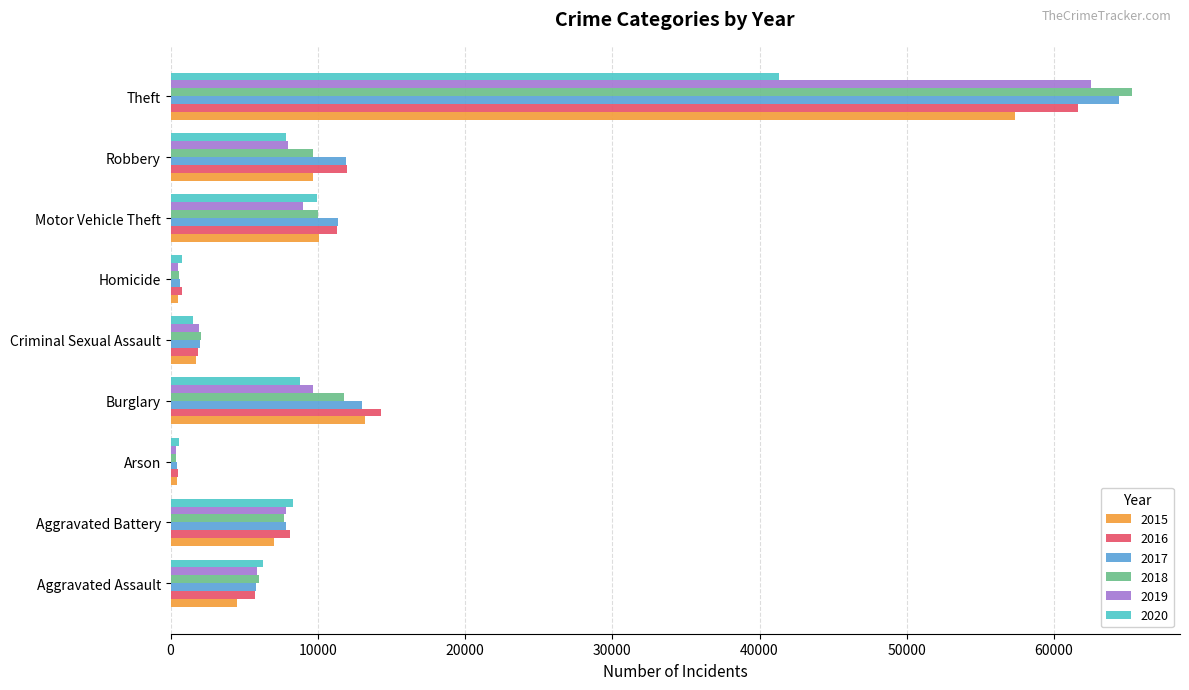

At which category is the sum across all series the highest?

Theft